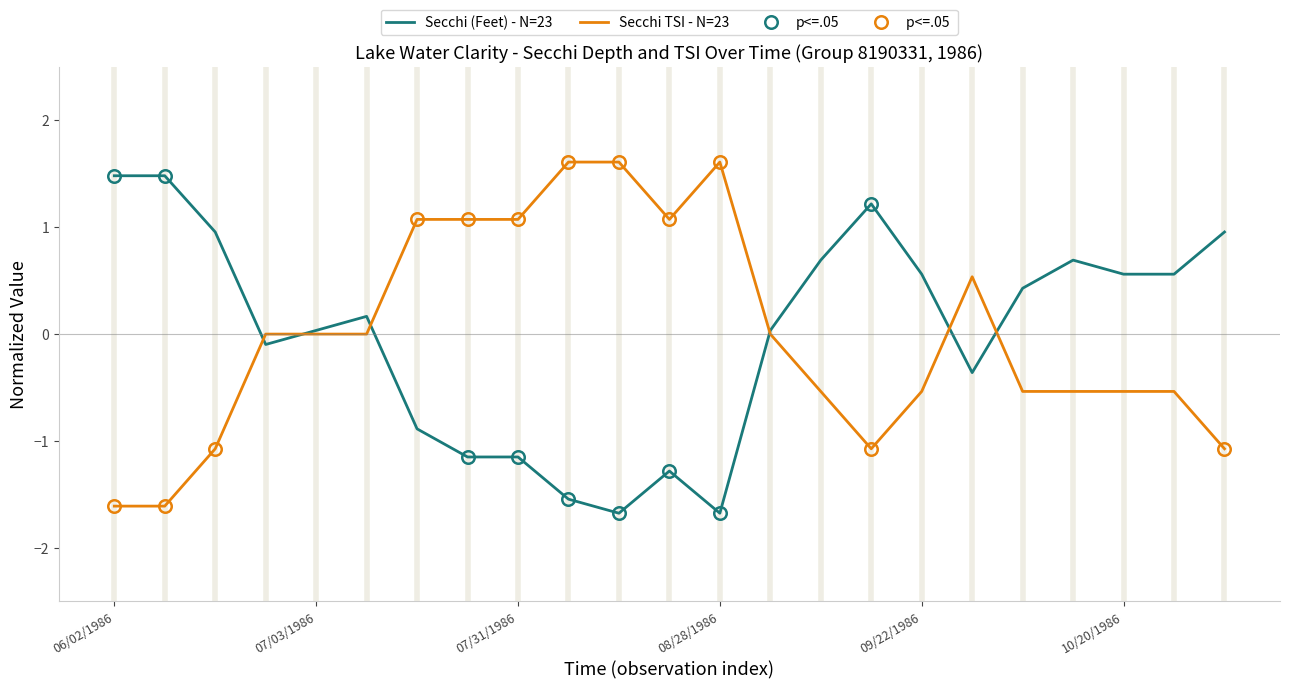

After their last crossing, which series has the higher values: Secchi (Feet) or Secchi TSI?

Secchi (Feet)